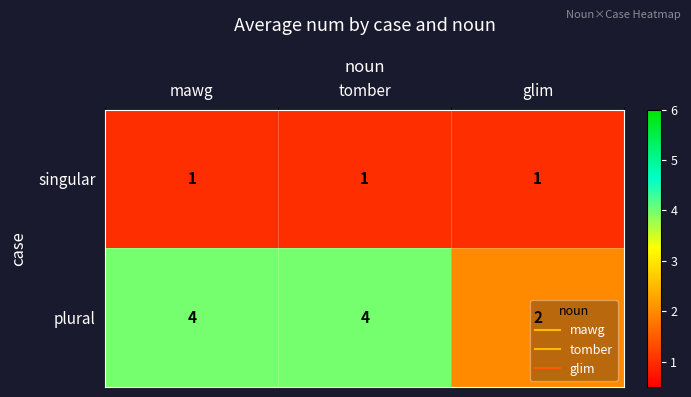

List the series in order of their peak value, lowest first.

singular, plural